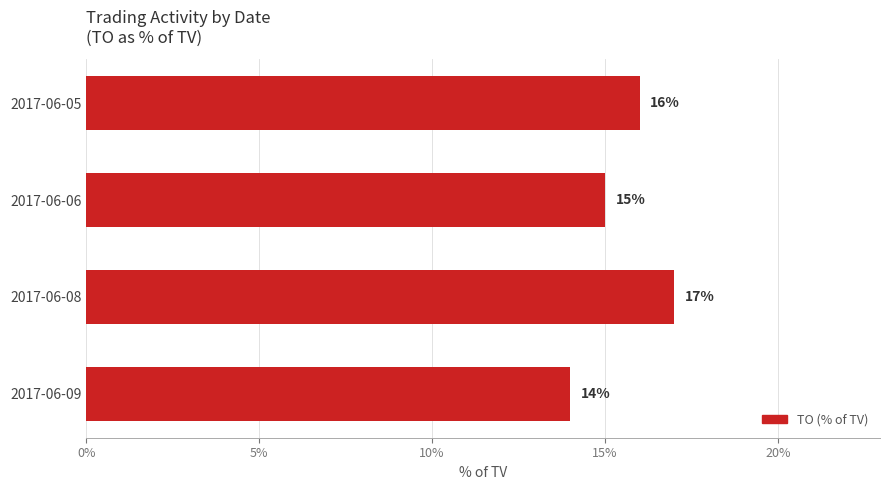

Approximately how many times larger is the value at 2017-06-08 compared to 2017-06-06?

1.1